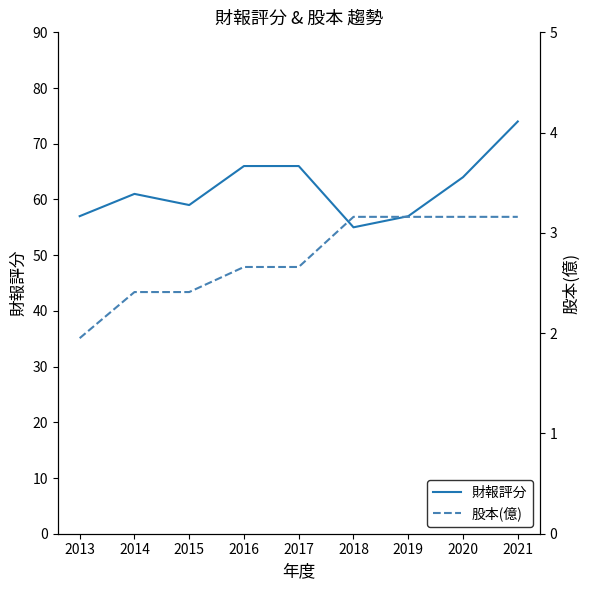

True or false: 財報評分 and 股本(億) cross at least once.

False